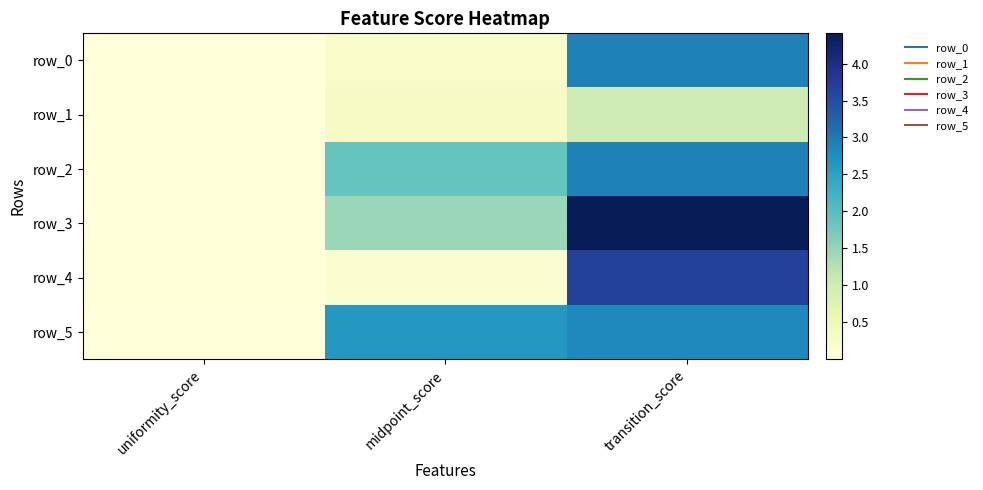

What is the total value across all series at midpoint_score?

6.6